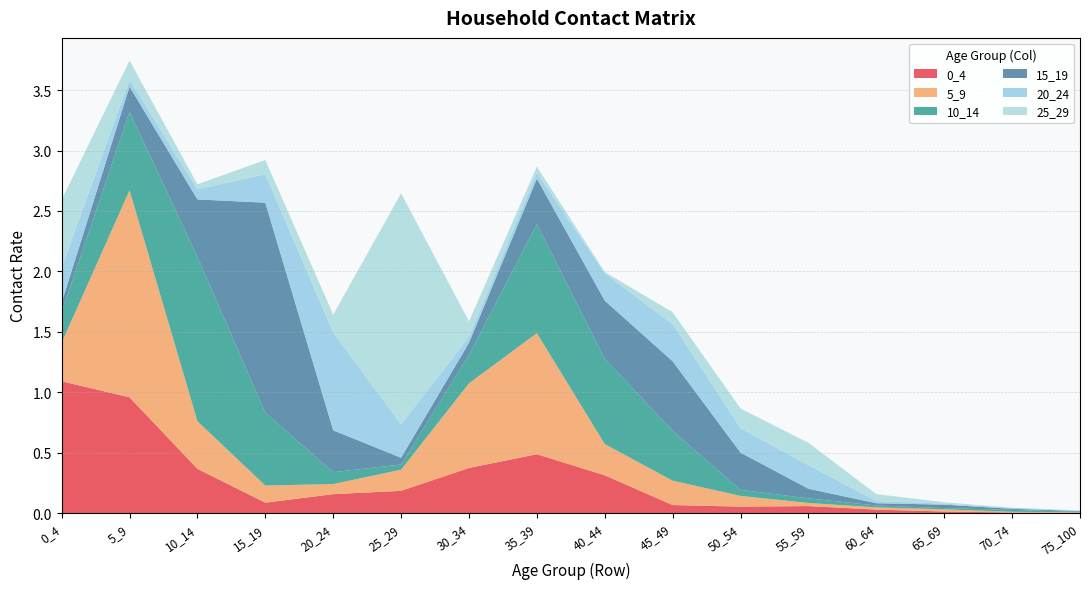

Reading left to right, what are all the values shown in this chart?

0_4: 1.1	1.0	0.4	0.1	0.2	0.2	0.4	0.5	0.3	0.1	0.1	0.1	0.0	0.0	0.0	0.0
5_9: 0.3	1.7	0.4	0.1	0.1	0.2	0.7	1.0	0.3	0.2	0.1	0.0	0.0	0.0	0.0	0.0
10_14: 0.3	0.6	1.4	0.6	0.1	0.0	0.2	0.9	0.7	0.4	0.0	0.0	0.0	0.0	0.0	0.0
15_19: 0.1	0.2	0.5	1.7	0.3	0.1	0.1	0.4	0.5	0.6	0.3	0.1	0.0	0.0	0.0	0.0
20_24: 0.3	0.1	0.1	0.2	0.8	0.3	0.0	0.0	0.2	0.3	0.2	0.2	0.0	0.0	0.0	0.0
25_29: 0.6	0.2	0.0	0.1	0.1	1.9	0.1	0.0	0.0	0.1	0.2	0.2	0.1	0.0	0.0	0.0